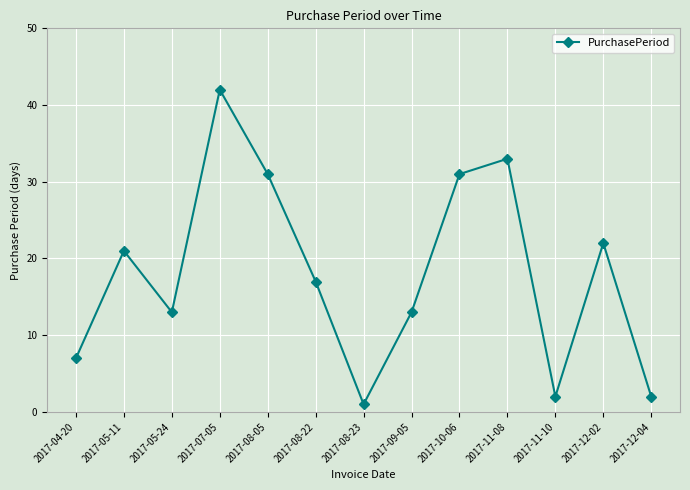

Reading left to right, list all the values displayed in this chart.

2017-04-20=7	2017-05-11=21	2017-05-24=13	2017-07-05=42	2017-08-05=31	2017-08-22=17	2017-08-23=1	2017-09-05=13	2017-10-06=31	2017-11-08=33	2017-11-10=2	2017-12-02=22	2017-12-04=2